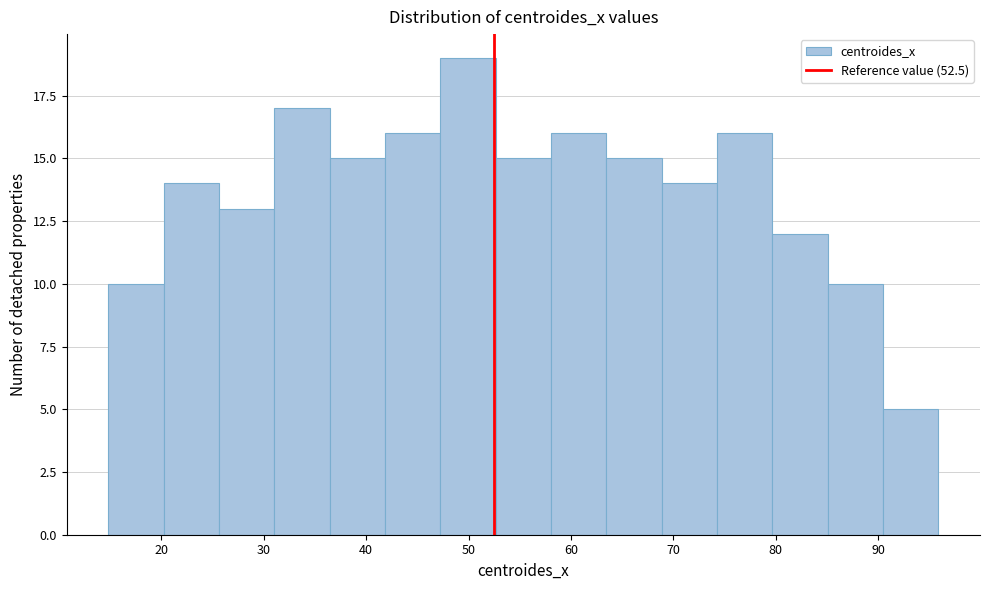

What is the height of the bar covering 80 to 85 on the x-axis? Neither the bar edges nor the heights are printed on the chart, so give them approximately, as read against the axes.

12